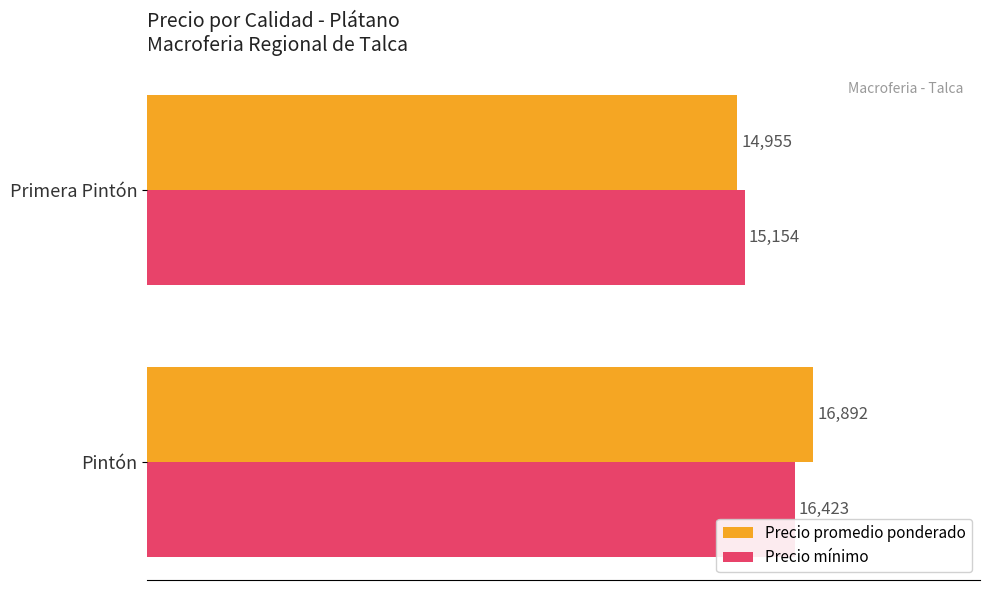

How many series are shown in this chart?

2